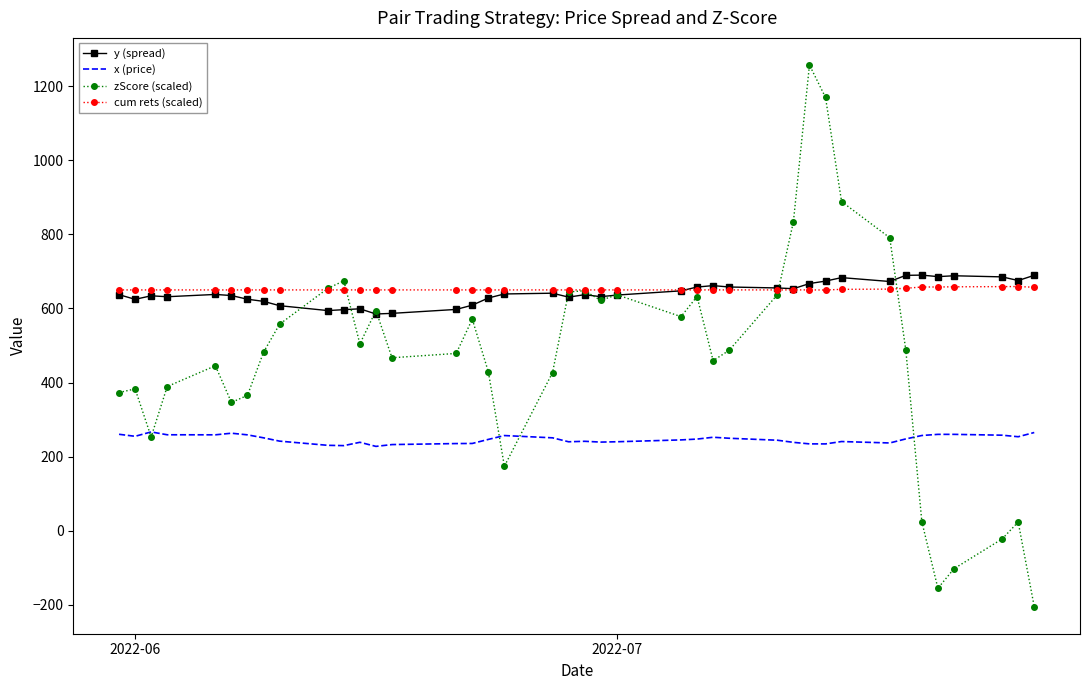

Which series has the largest range (max minus min)?

zScore (scaled)